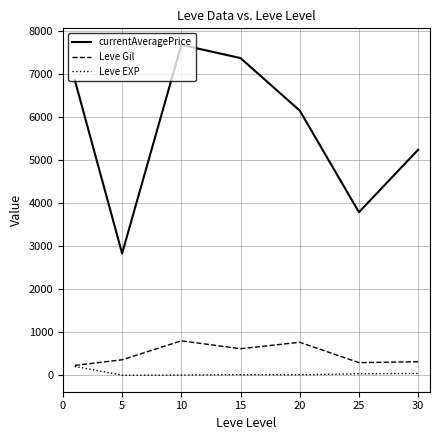

Which series has the largest total across all categories?

currentAveragePrice